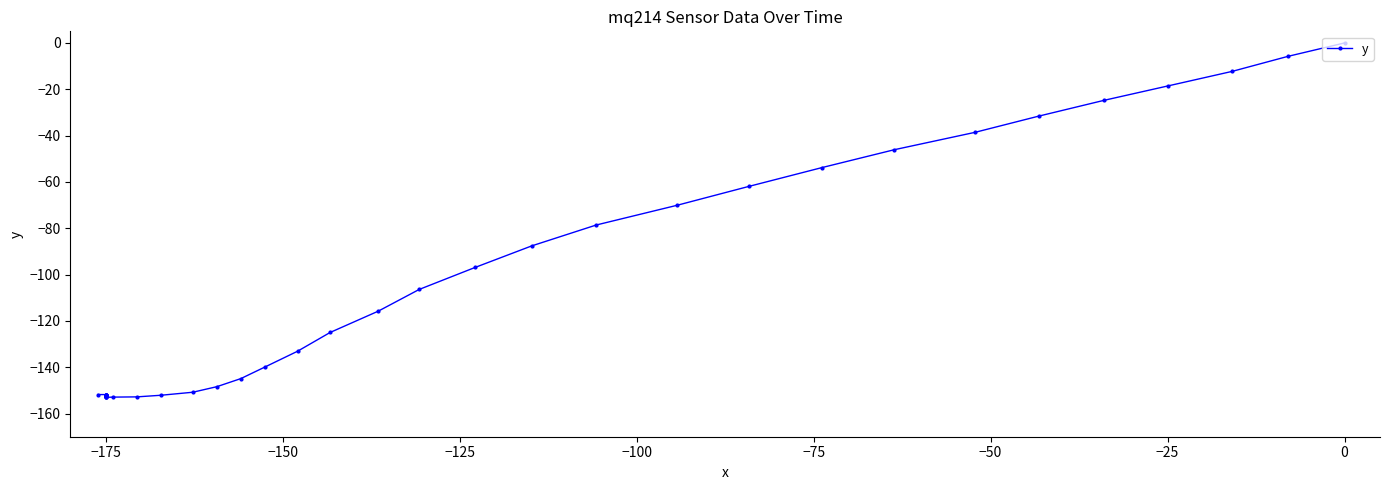

What is the difference between the values at 29 and 31?

0.1